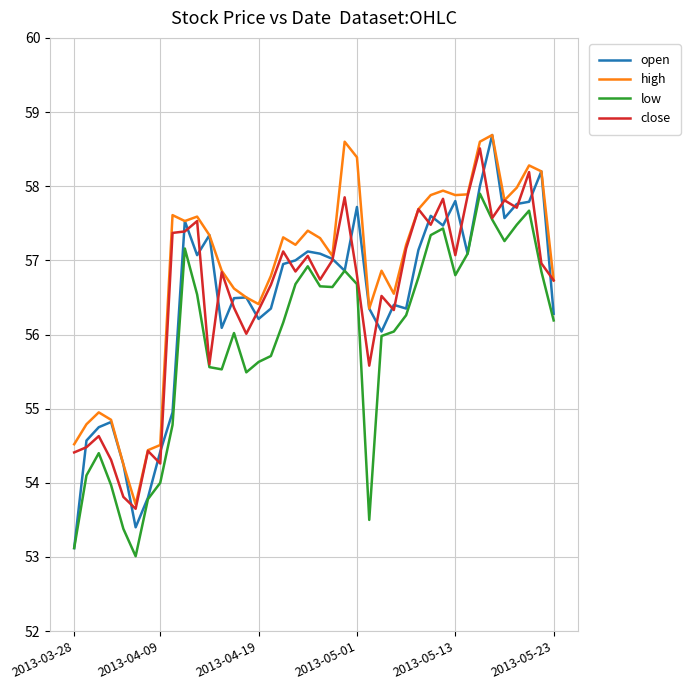

True or false: low and high cross at least once.

False